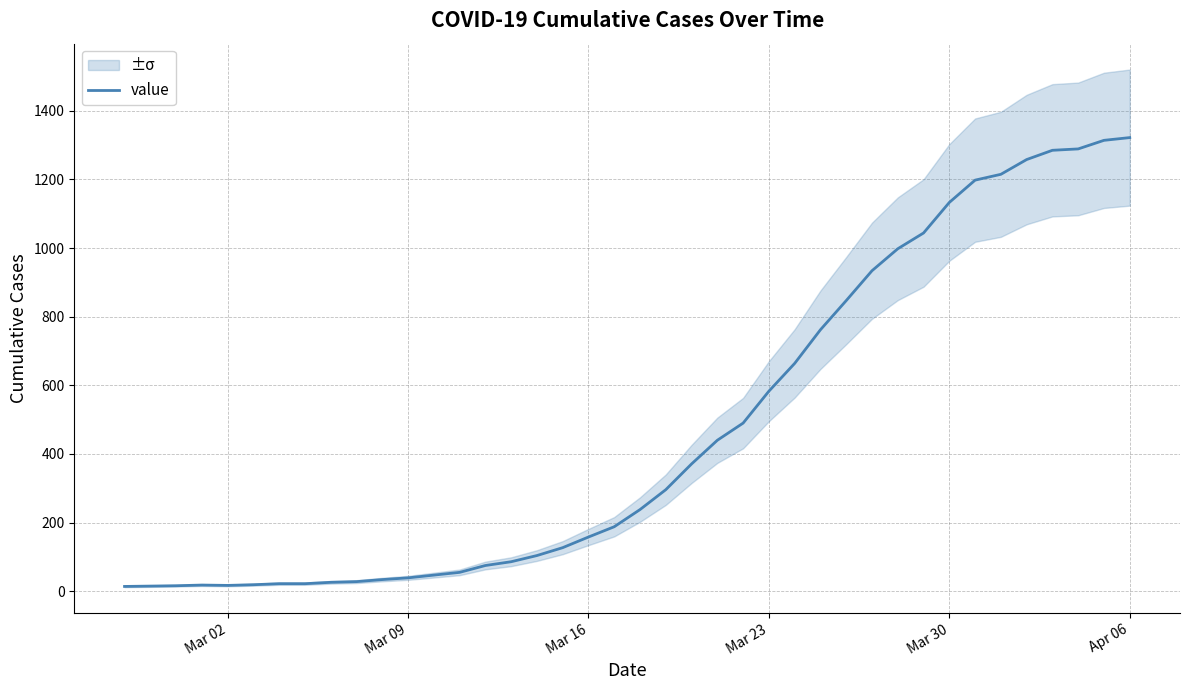

What is the sum of all values?

18791